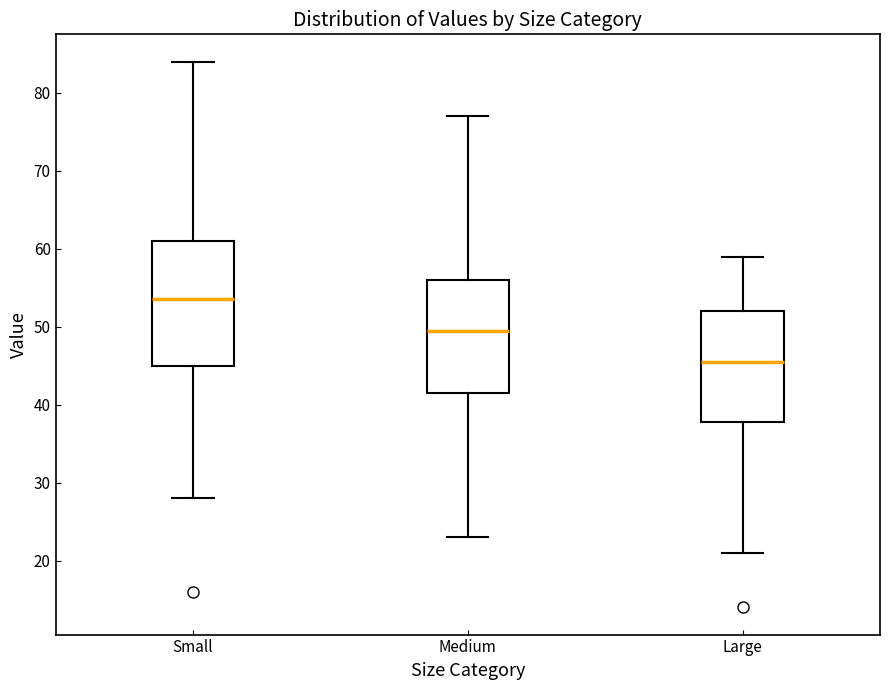

Which box has the lowest median line?

Large